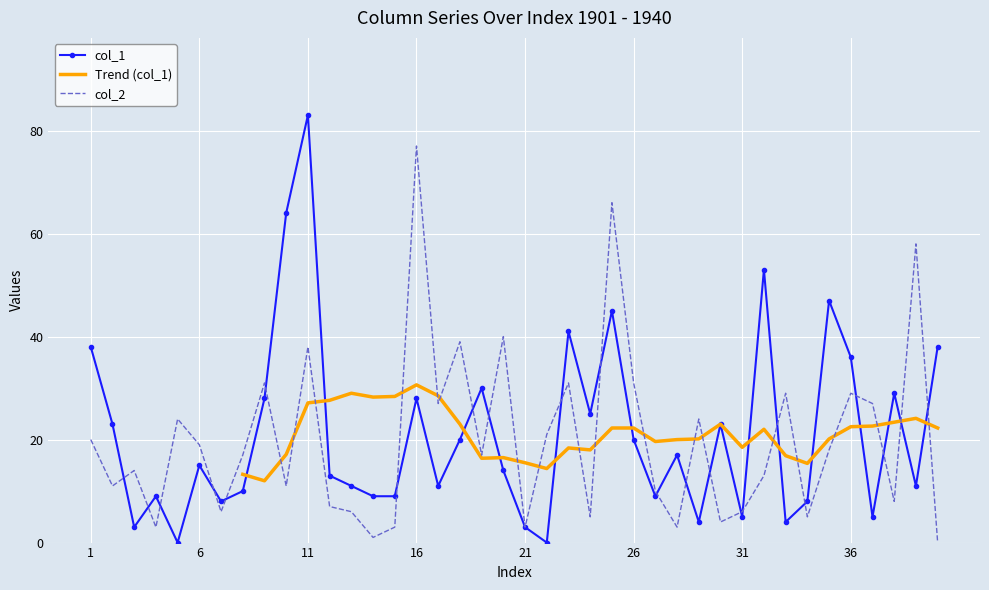

After their last crossing, which series has the higher values: col_1 or col_2?

col_1